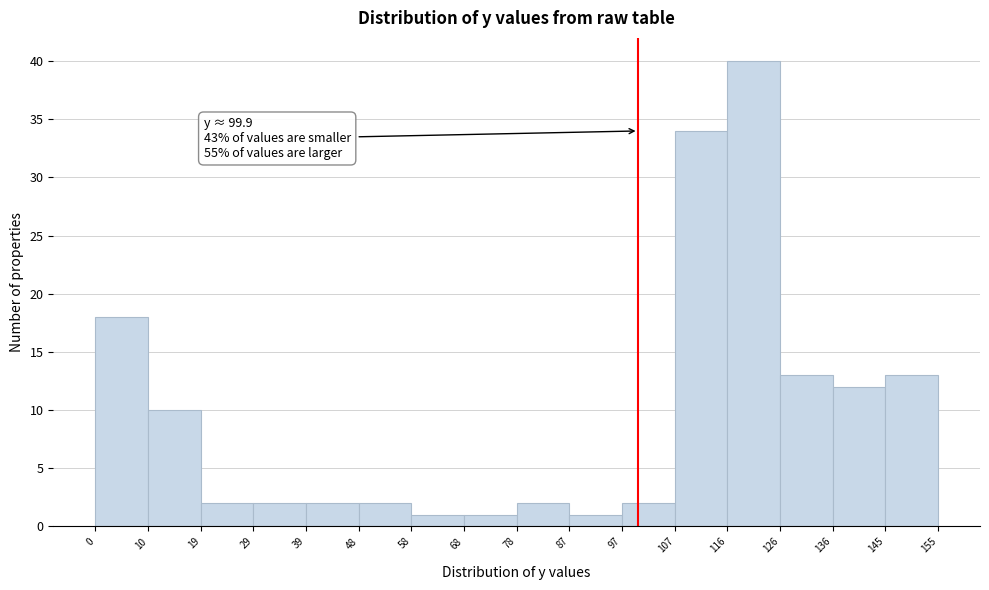

Over which range of the x-axis is the bar tallest?

116 to 126